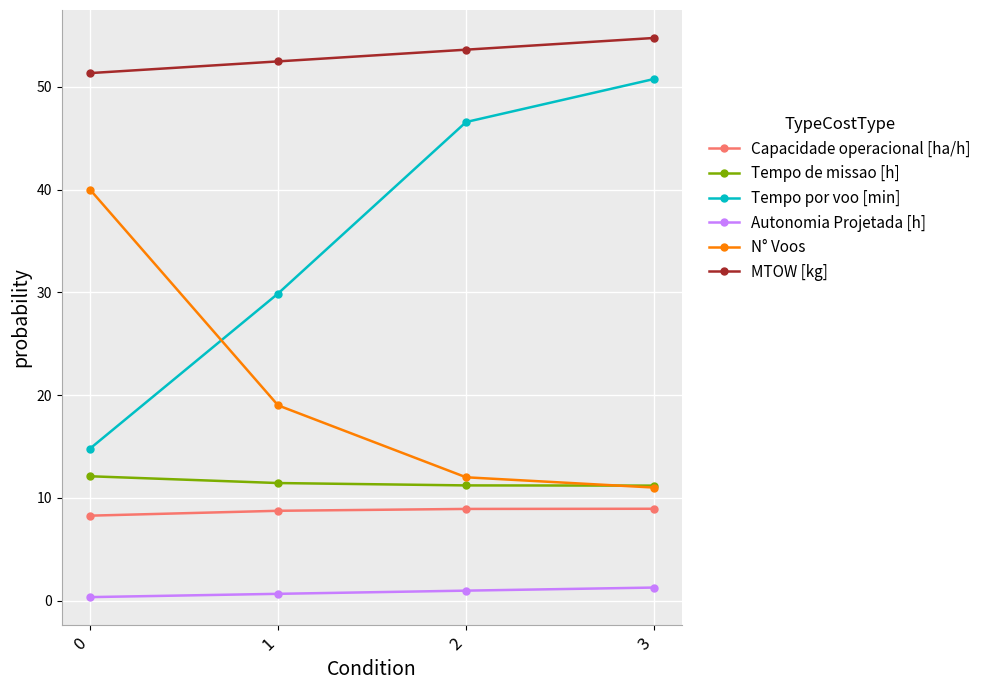

True or false: N° Voos and Capacidade operacional [ha/h] intersect in this chart.

False